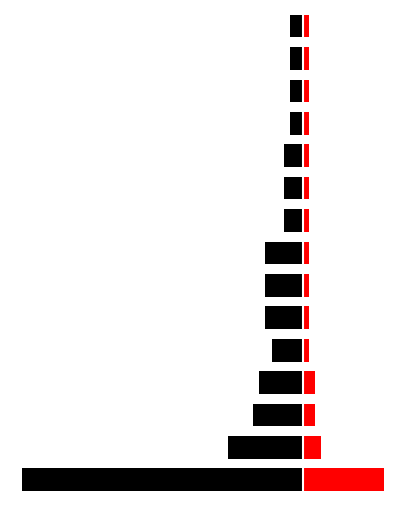

Between 11 and 0, which is larger?

11